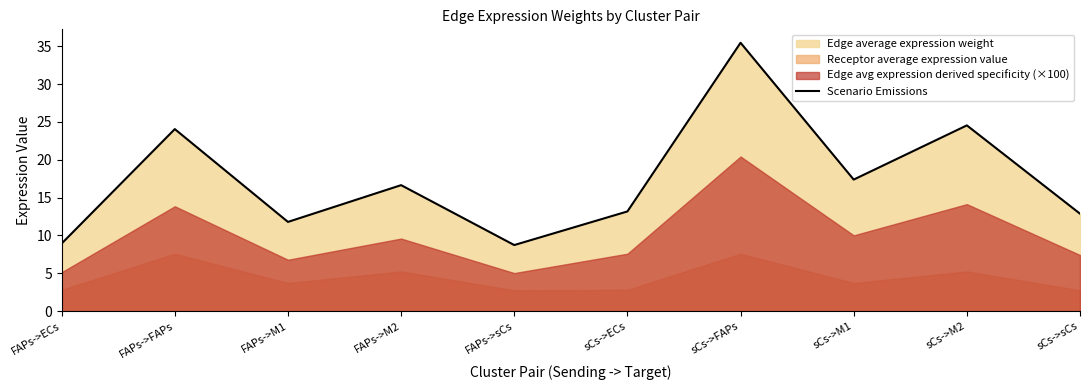

What is the greatest value displayed?

35.5